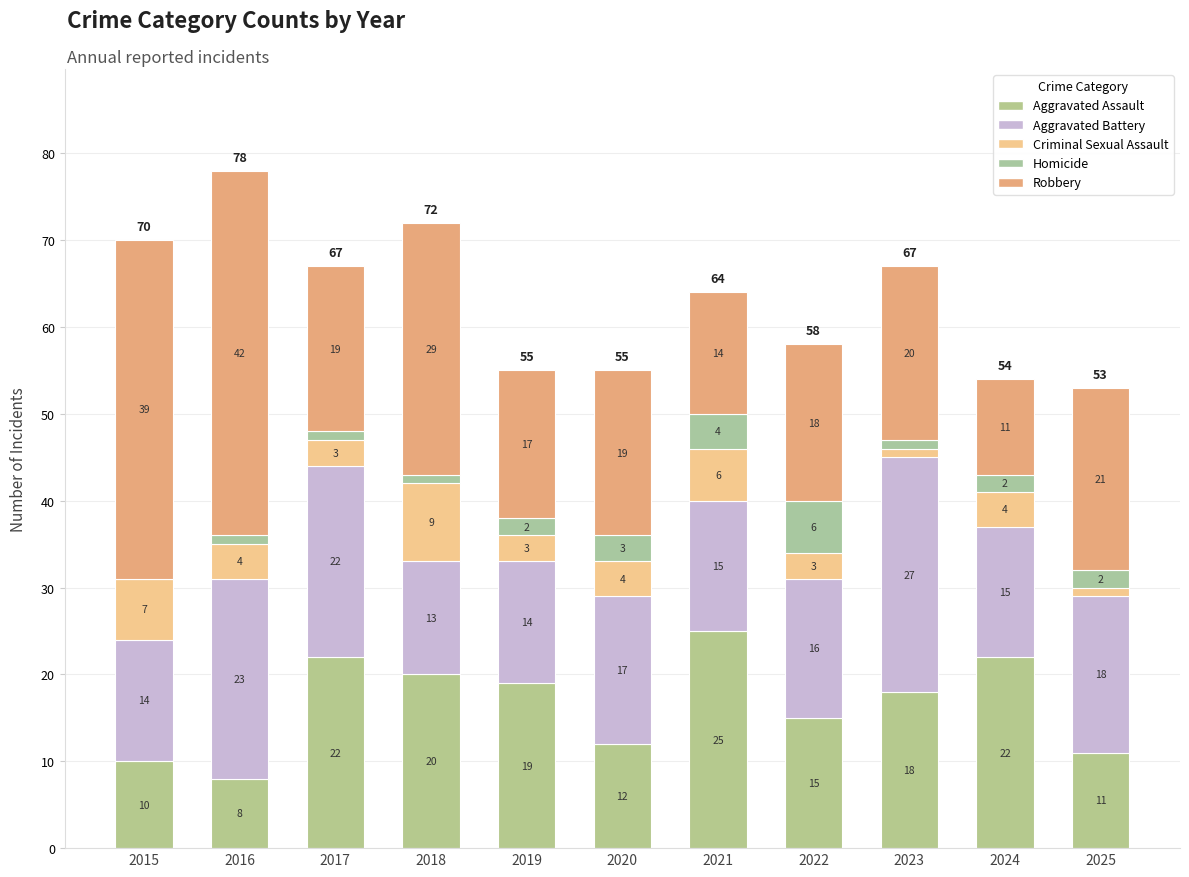

How many distinct data groups are displayed?

5